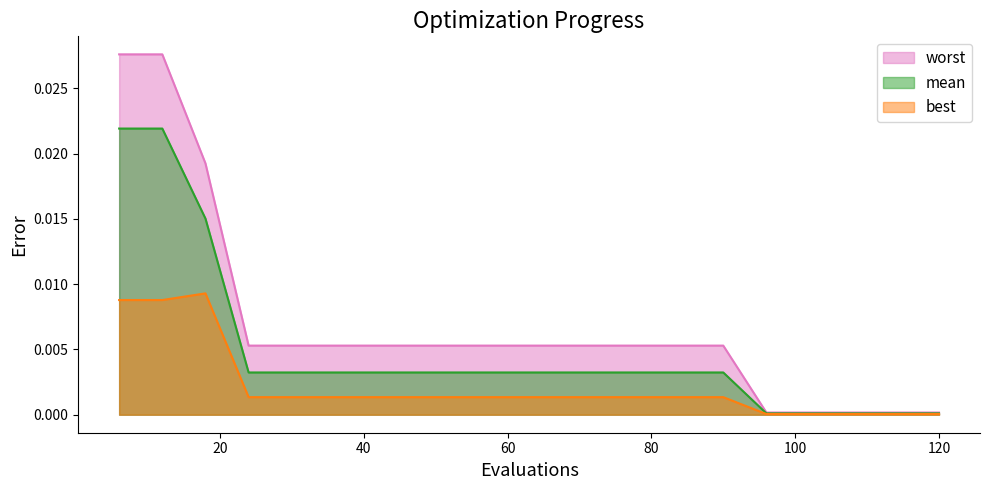

How many distinct data groups are displayed?

3